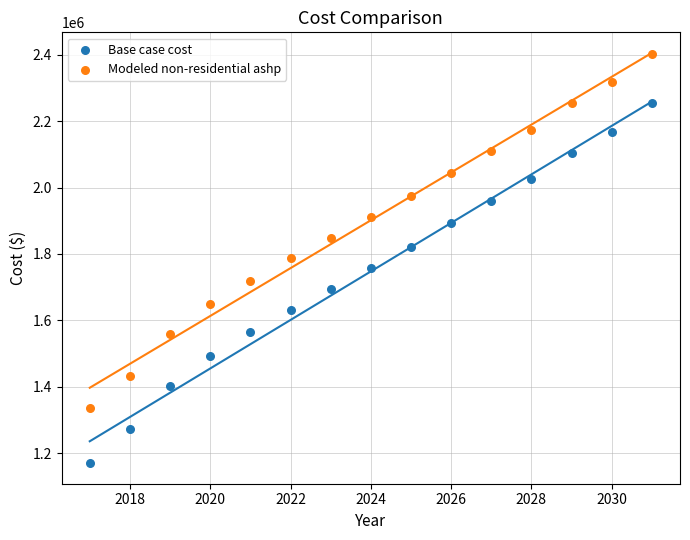

Across all data points, what is the range of Y values (max minus min)?

1233917.8